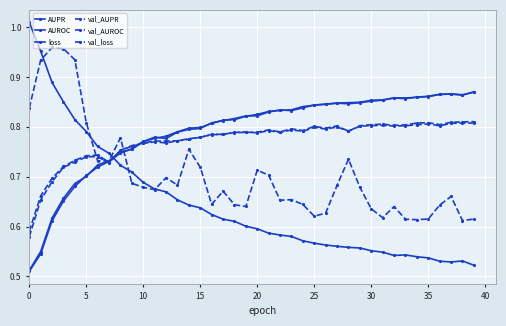

How many categories are shown in the chart?

40